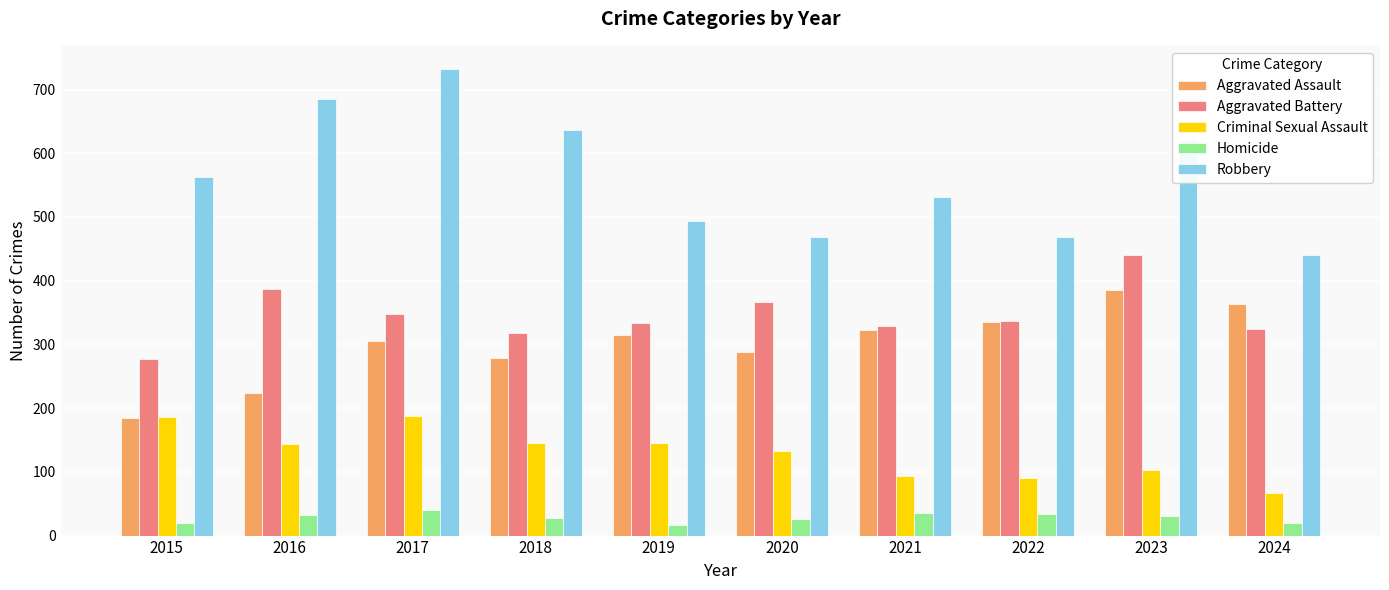

What is the average value of the Homicide series?

28